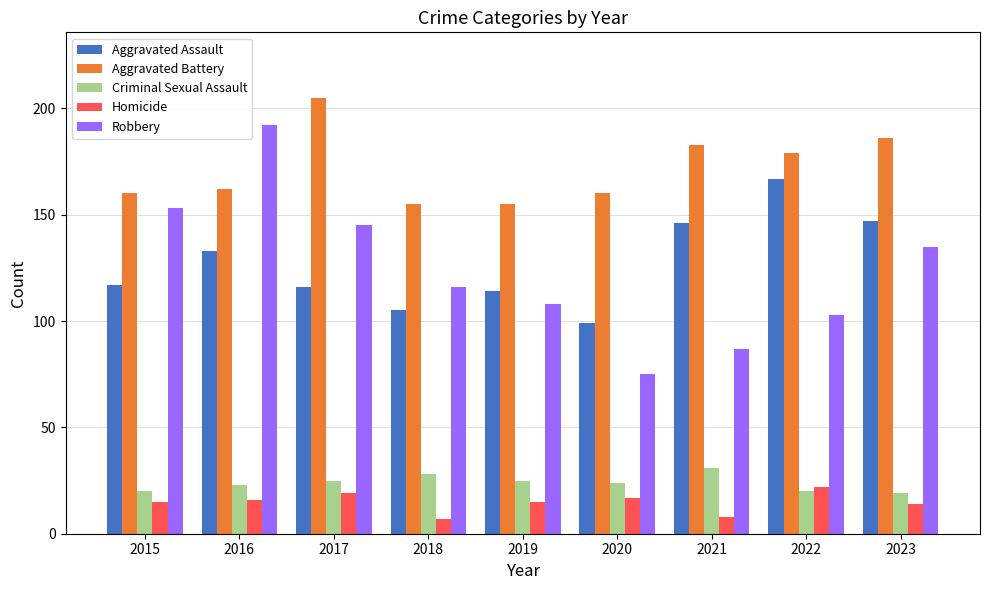

What is the total value across all series at 2019?

417